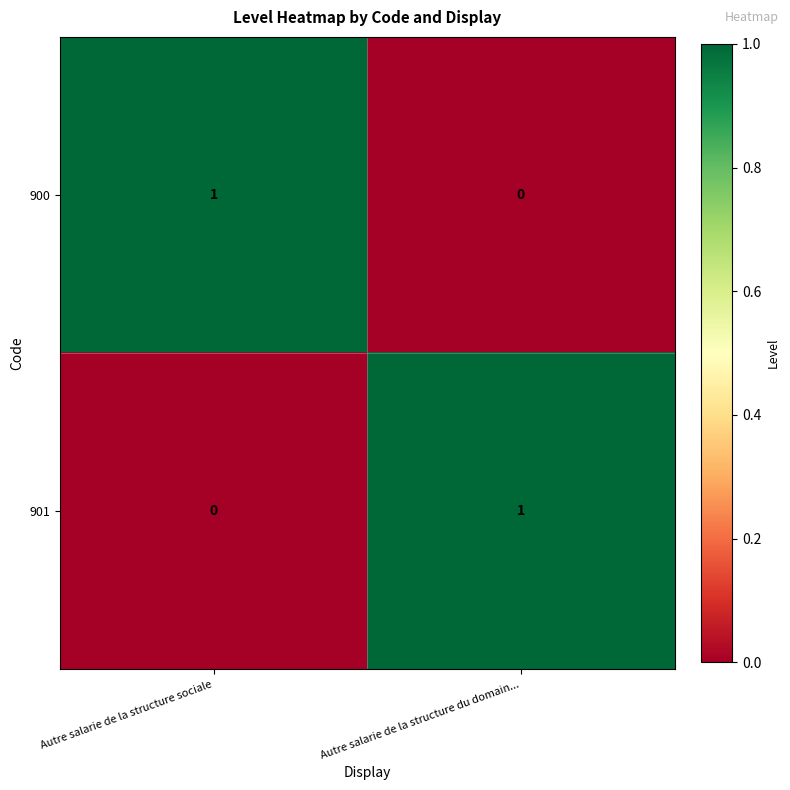

At which label does 901 reach its peak?

Autre salarie de la structure du domain...